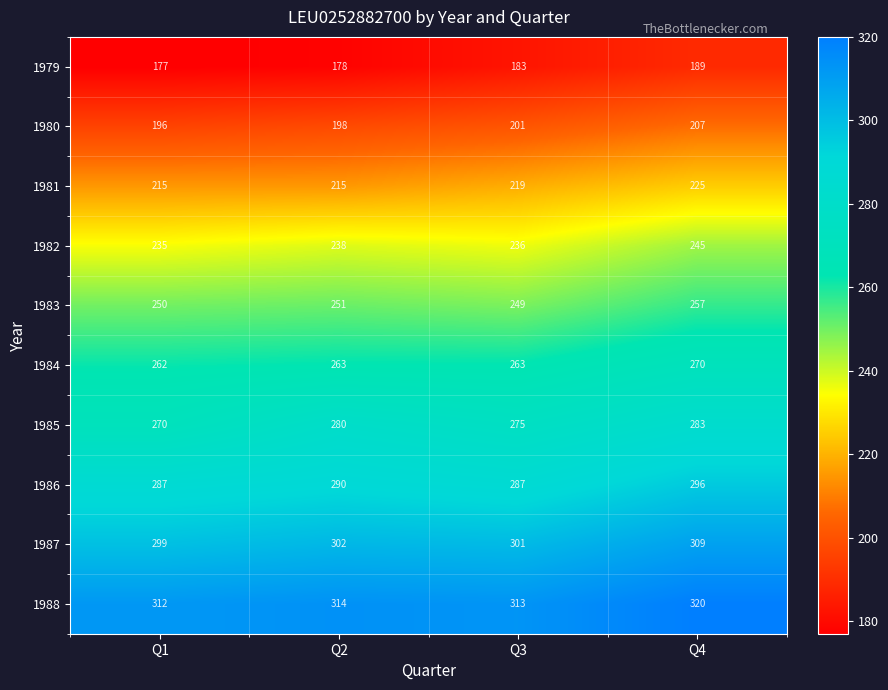

At which label is 1985 closest to 276?

Q3